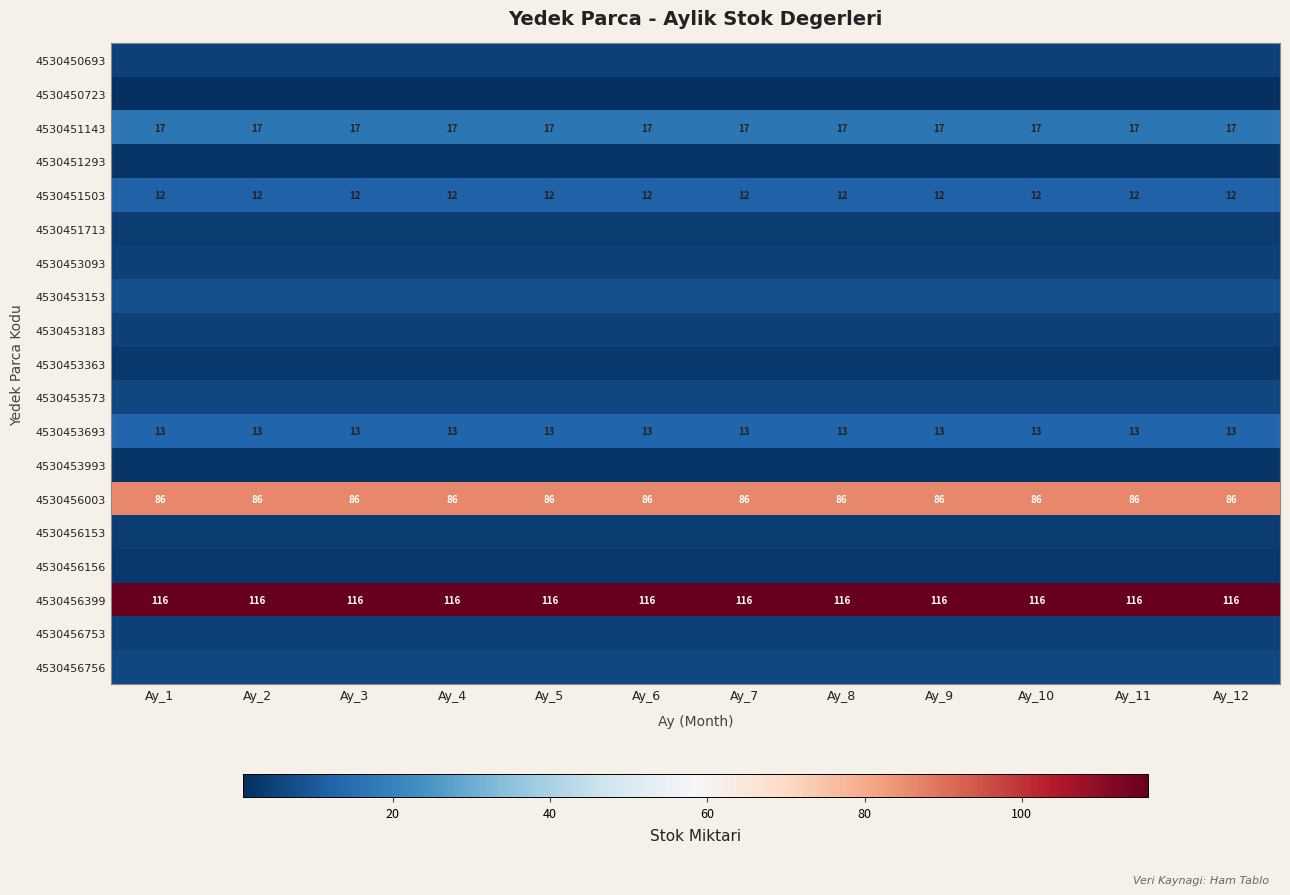

The value of 4530451503 at Ay_8 is 12. True or false?

True